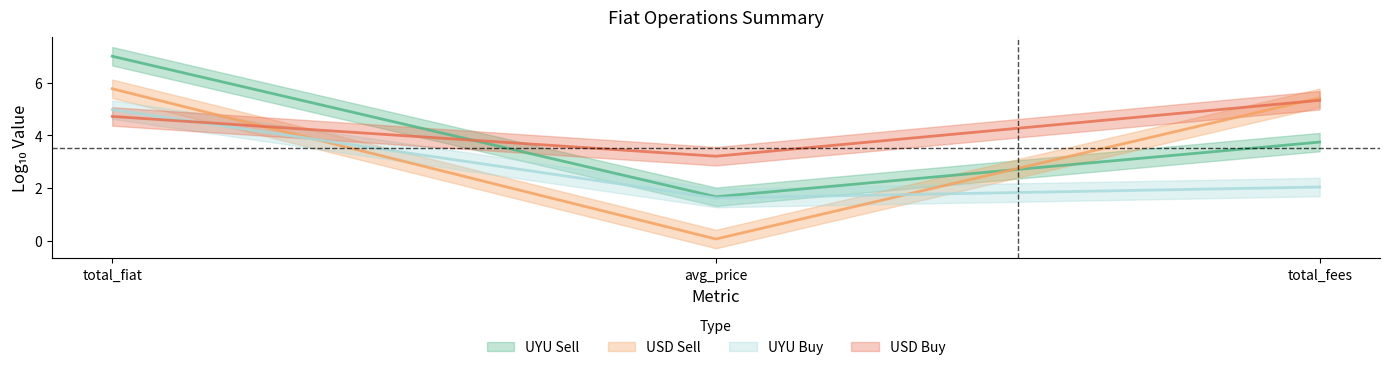

What is the label of the 3rd point from the left?

total_fees